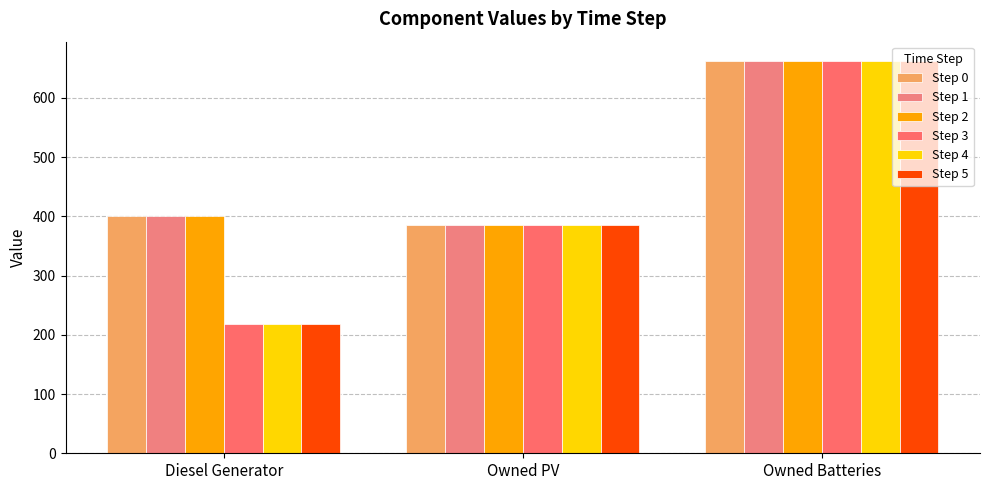

Count the number of categories in the chart.

3